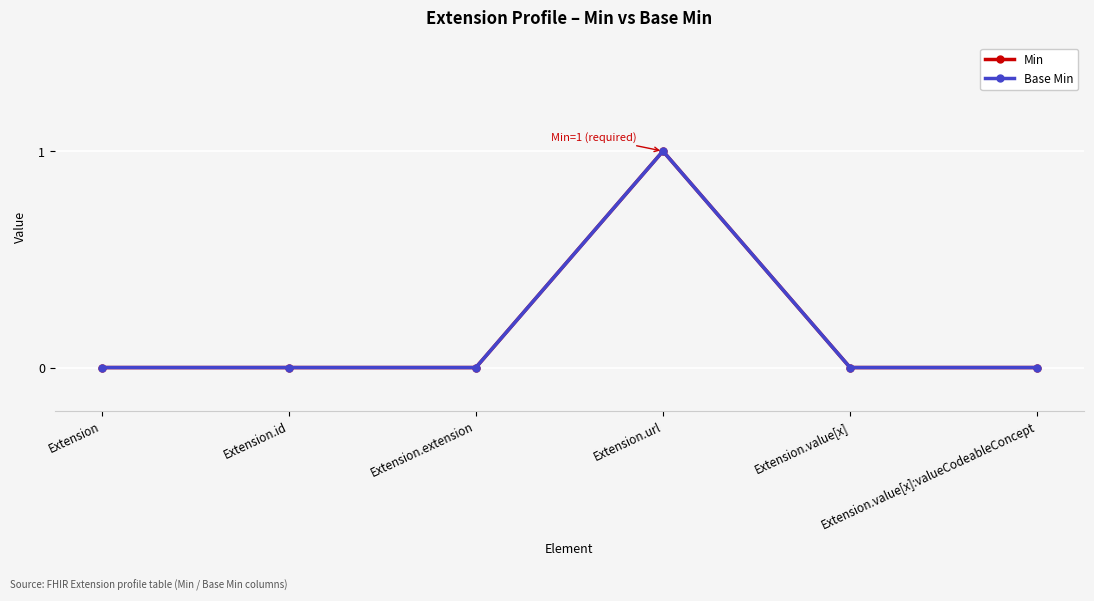

Between Extension.value[x] and Extension.value[x]:valueCodeableConcept, which series saw the biggest shift?

Min